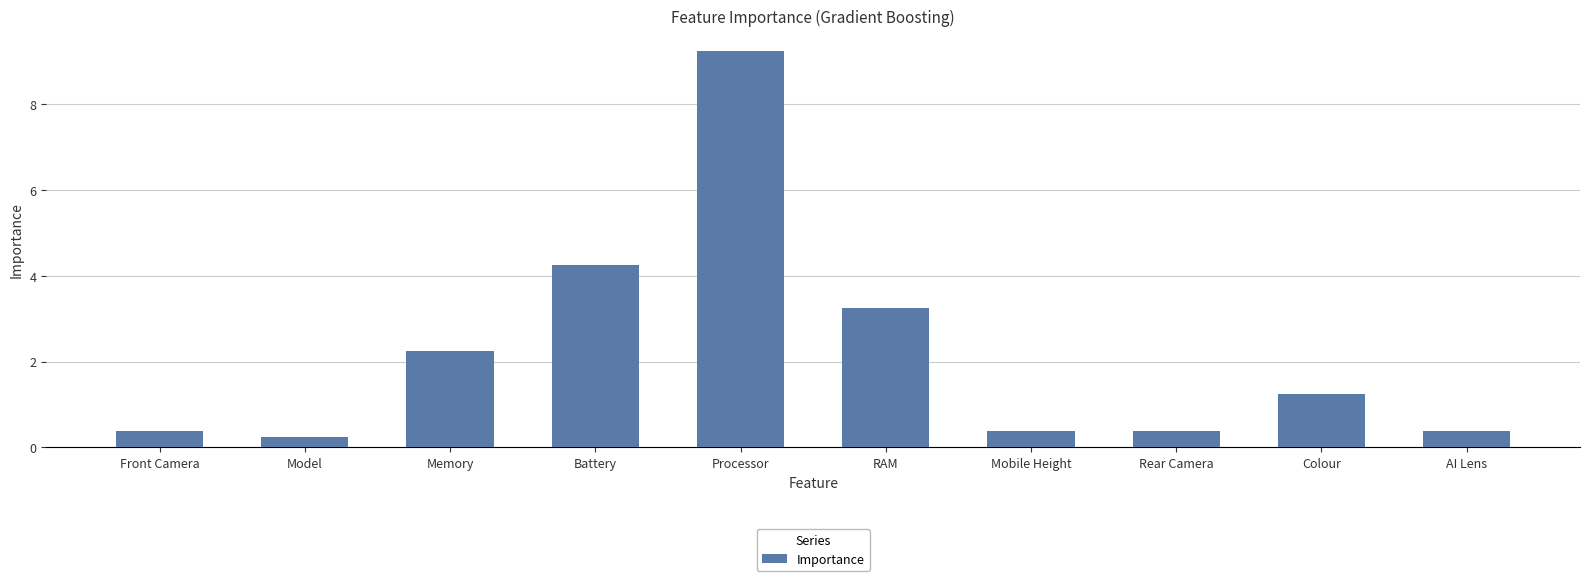

The chart shows a value of 0.4 at Mobile Height. True or false?

True